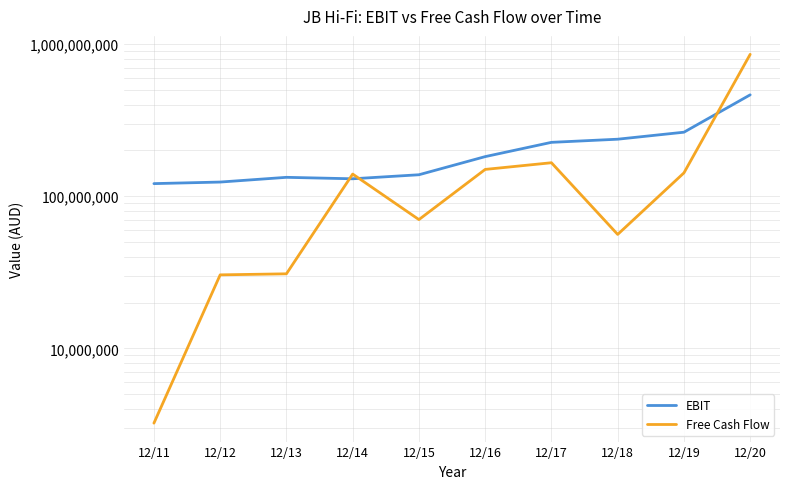

Is the value of Free Cash Flow at 12/18 greater than the value of EBIT at 12/16?

No